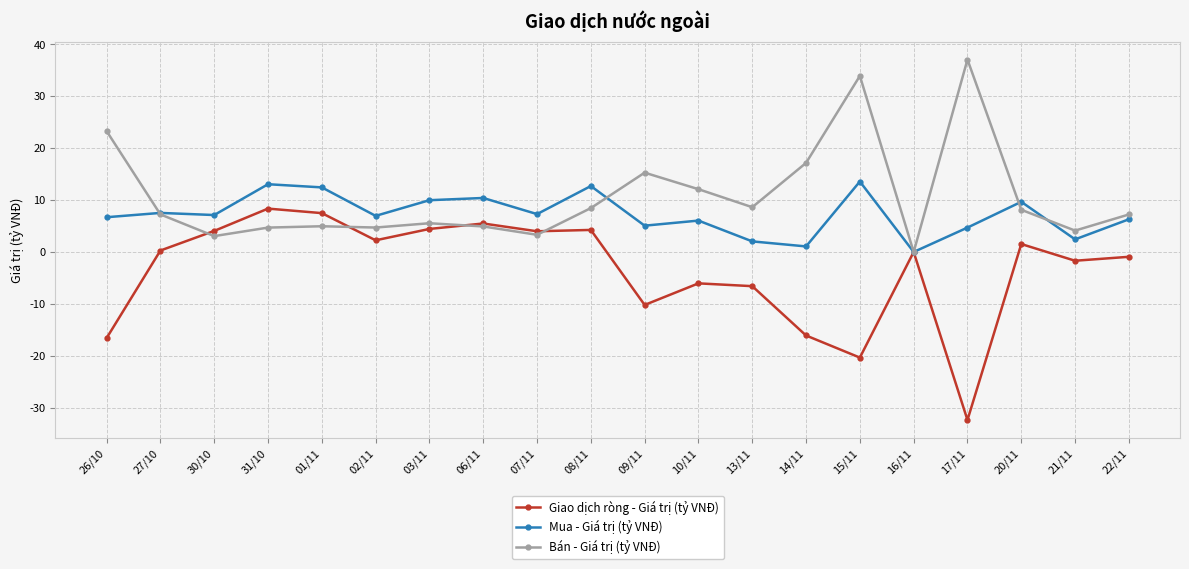

Which category has the highest value in the Giao dịch ròng - Giá trị (tỷ VNĐ) series?

31/10